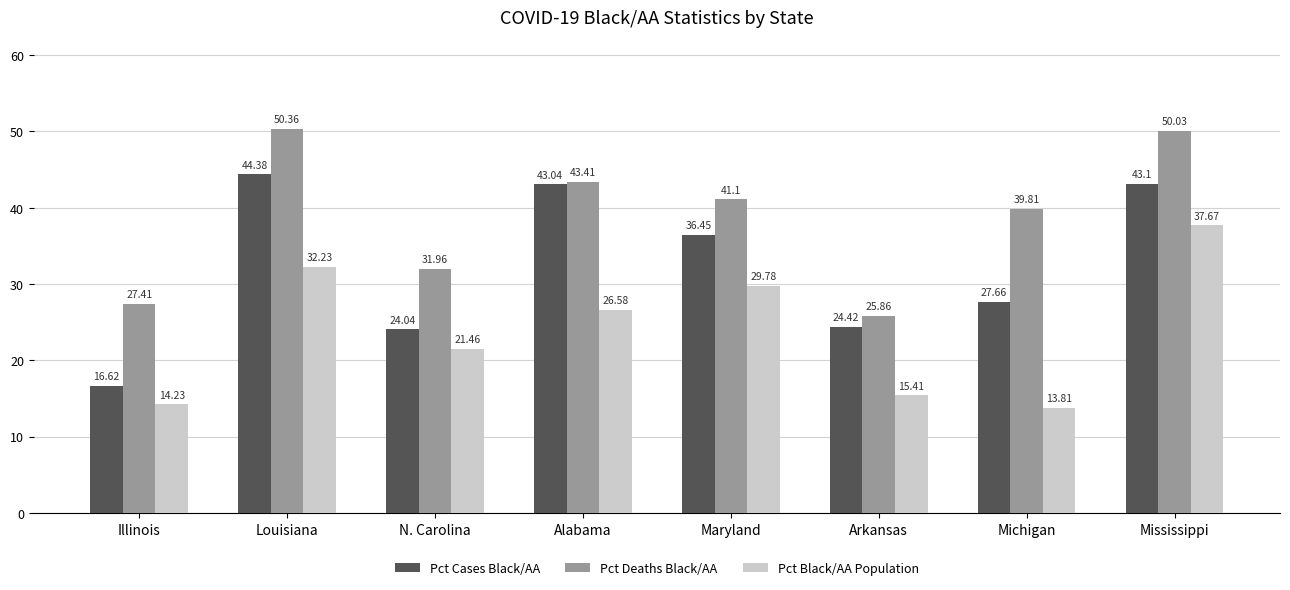

Is the value of Pct Black/AA Population at Illinois greater than the value of Pct Deaths Black/AA at Illinois?

No